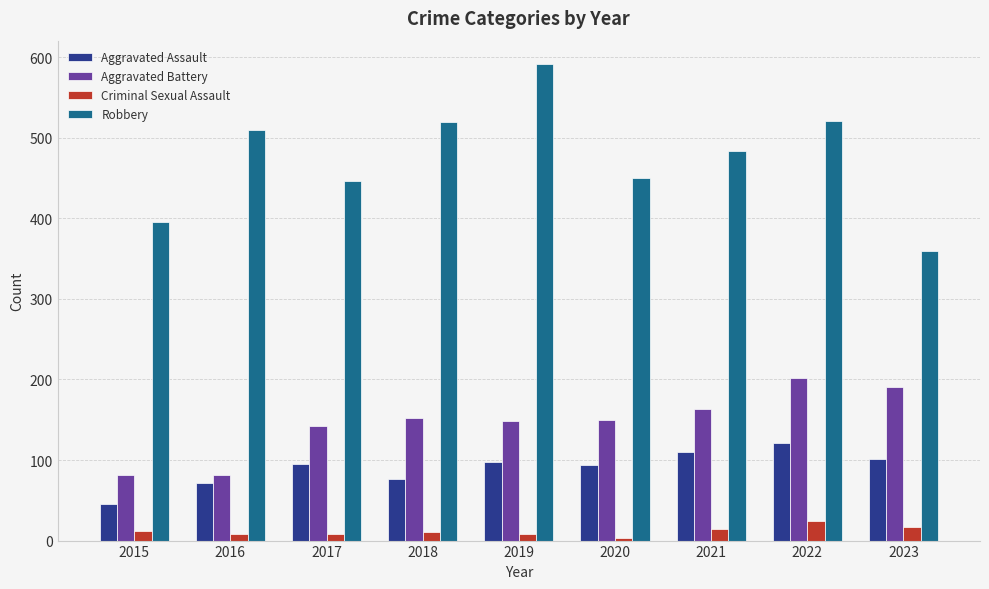

List the series in order of their peak value, highest first.

Robbery, Aggravated Battery, Aggravated Assault, Criminal Sexual Assault